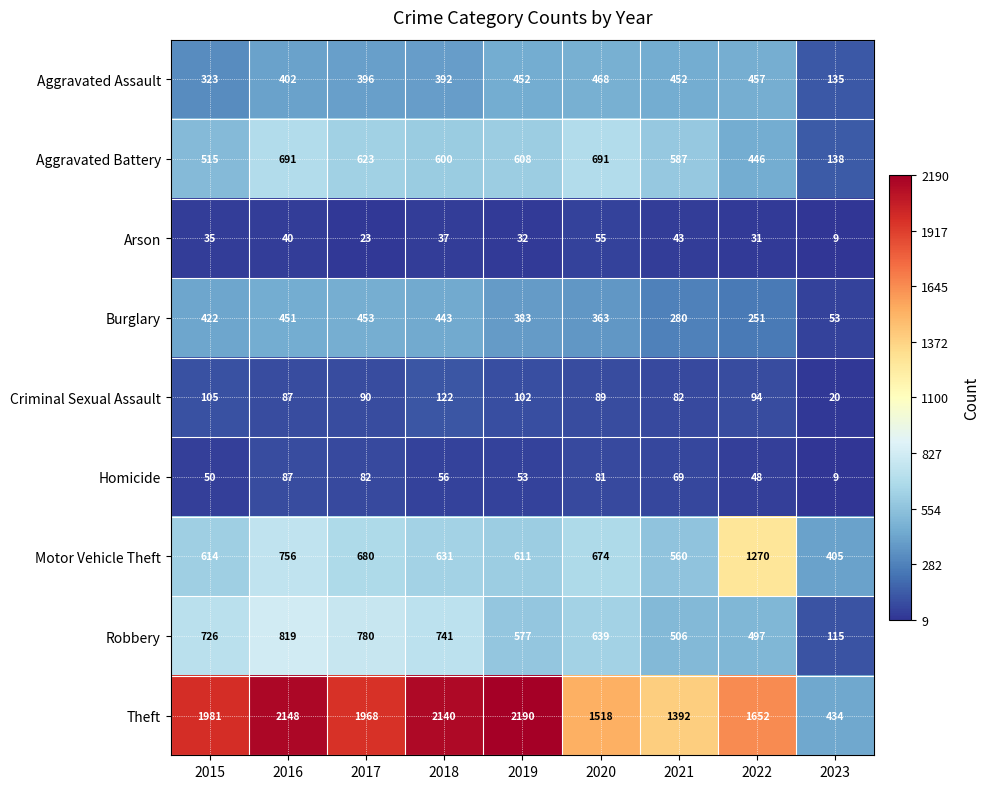

Count the number of categories in the chart.

9